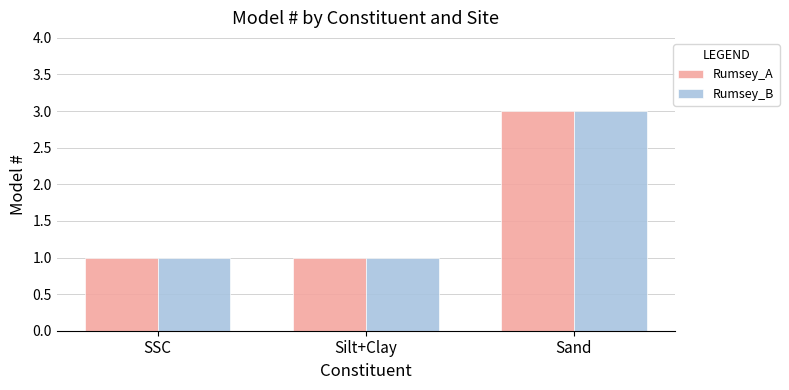

How many series are shown in this chart?

2